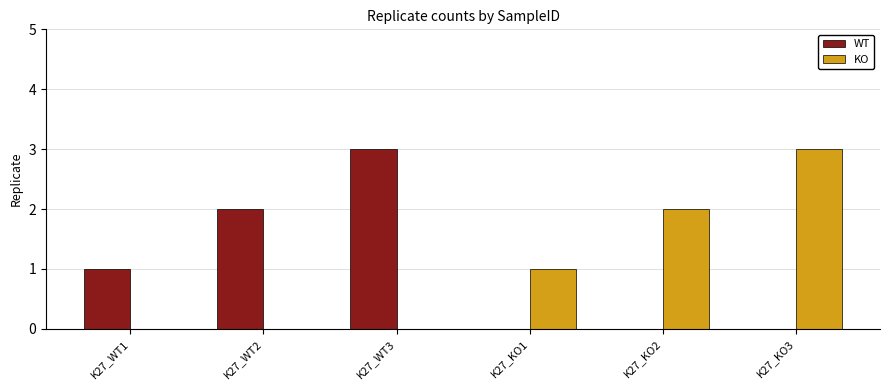

What is the maximum value shown in the chart?

3